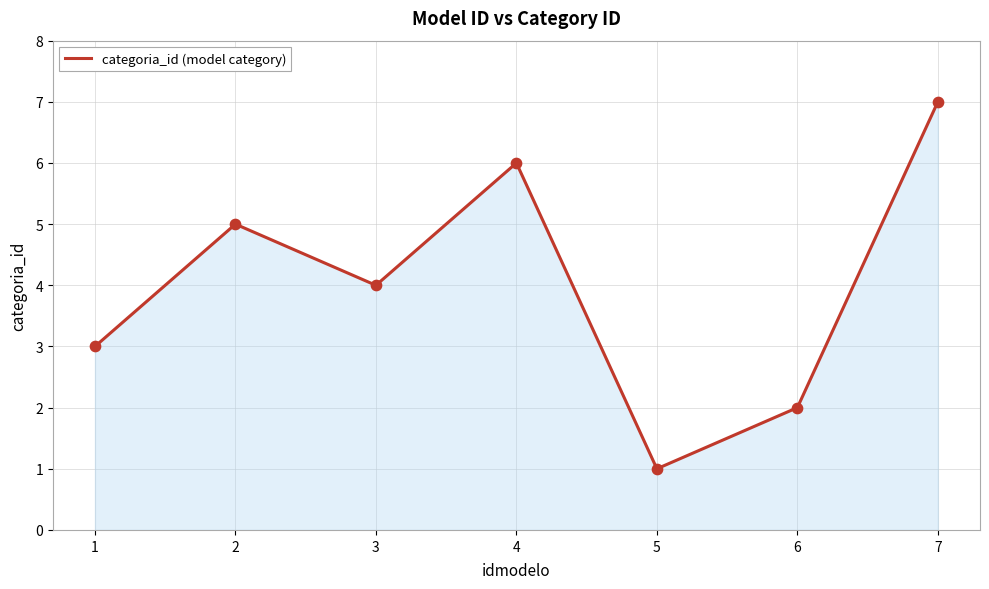

What is the change in value from 4 to 7?

+1